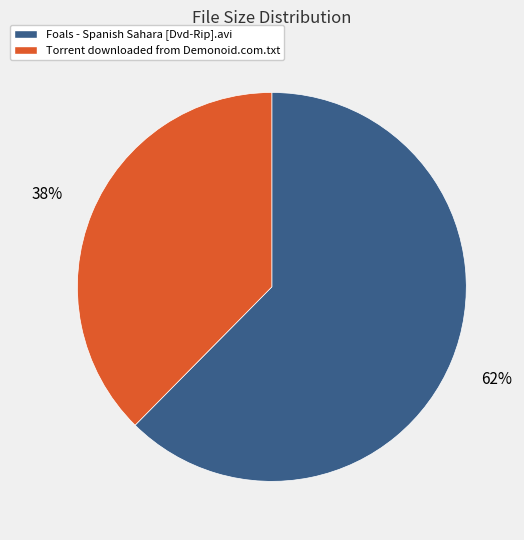

Which category has the smallest portion of the pie?

Torrent downloaded from Demonoid.com.txt